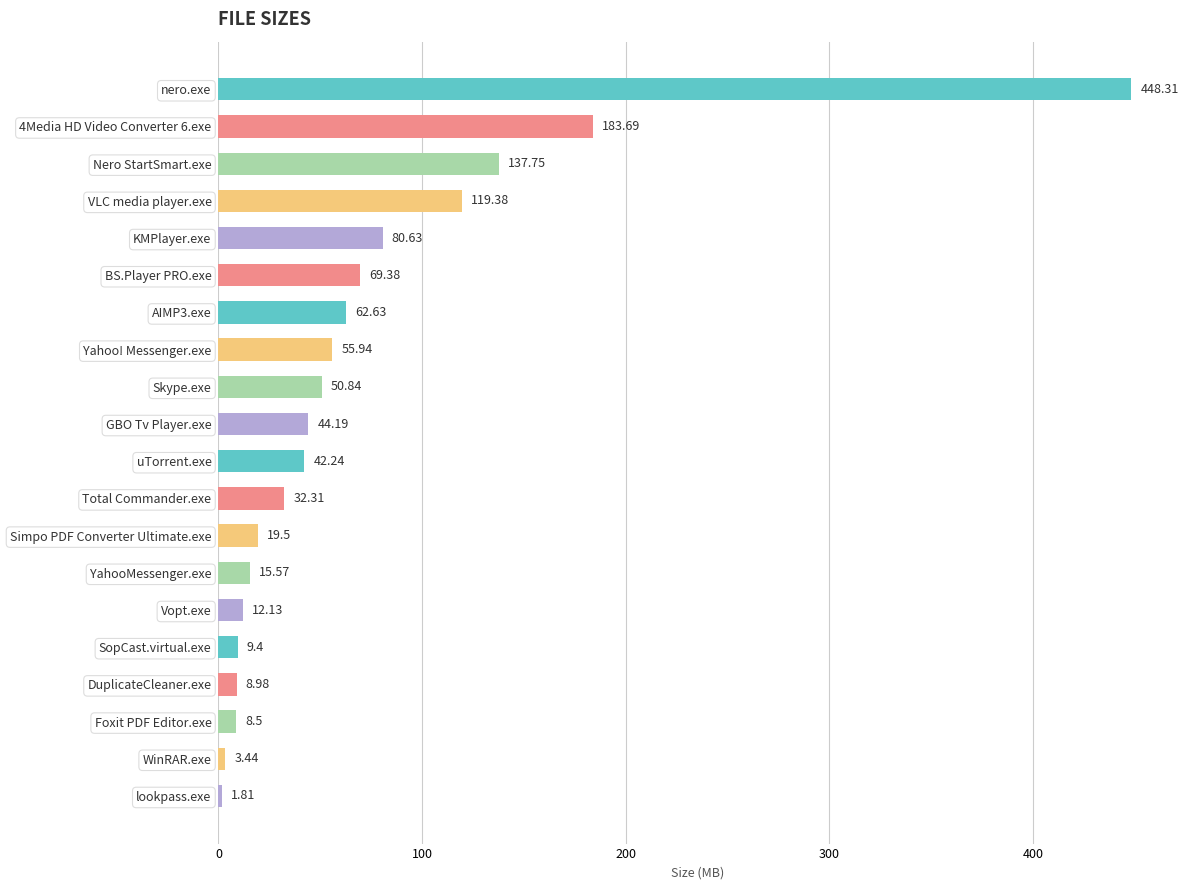

Which label corresponds to the largest value in the chart?

nero.exe